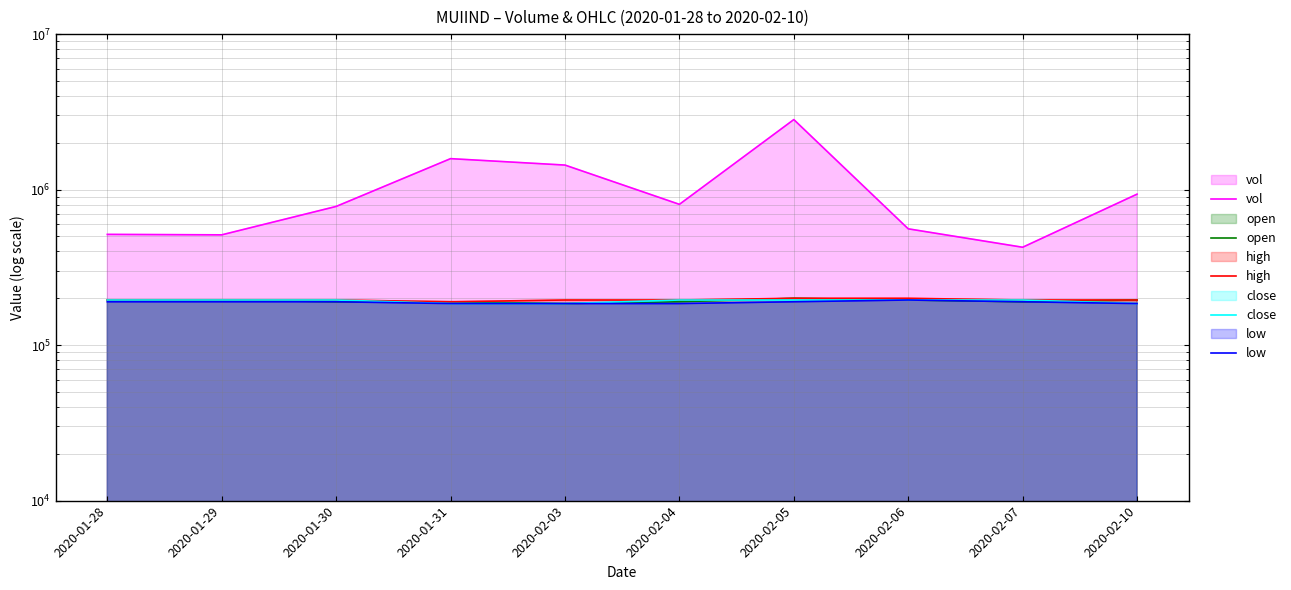

Reading left to right, list all the values displayed in this chart.

vol: 515300	511800	779500	1581800	1438200	803900	2820600	559500	425900	935000
open: 195000	195000	190000	190000	185000	190000	200000	195000	190000	195000
high: 195000	195000	195000	190000	195000	195000	200000	200000	195000	195000
close: 195000	195000	195000	185000	185000	195000	195000	195000	195000	185000
low: 190000	190000	190000	185000	185000	185000	190000	195000	190000	185000